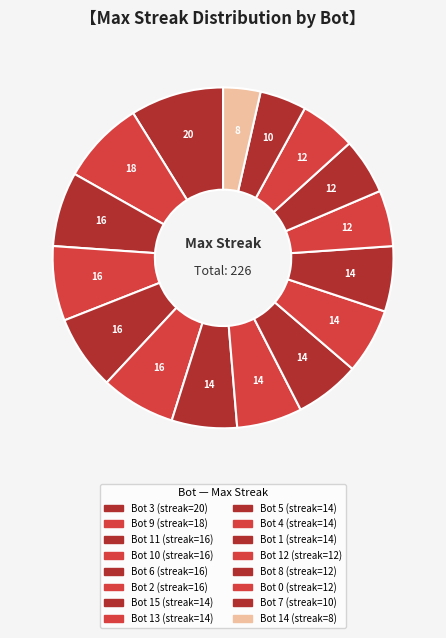

How many slices are in this pie chart?

16